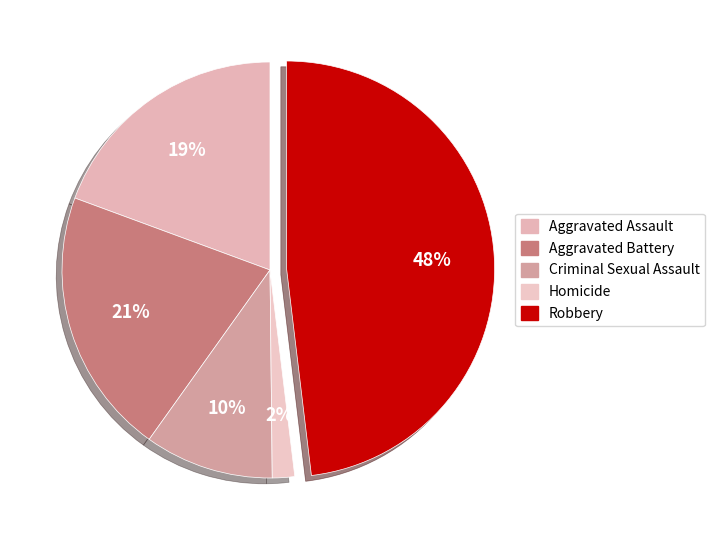

Do Aggravated Assault and Criminal Sexual Assault together represent more than half of the pie?

No